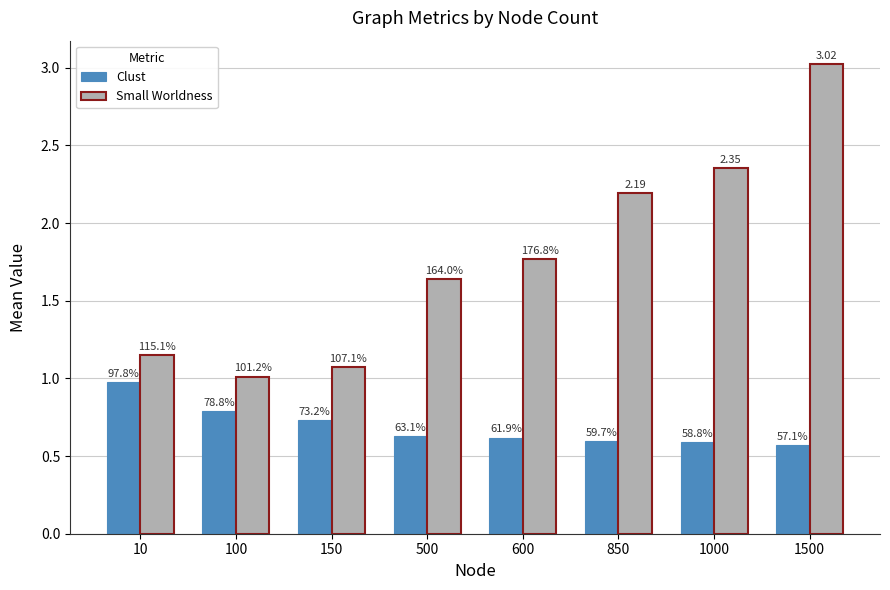

What is the sum of the Clust values at 100 and 500?

1.4